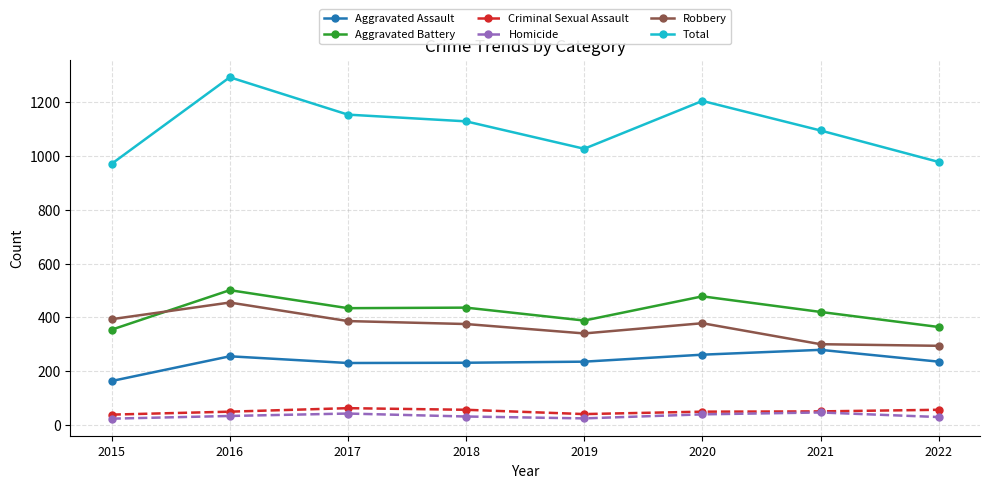

At which category does Robbery reach its first local peak?

2016